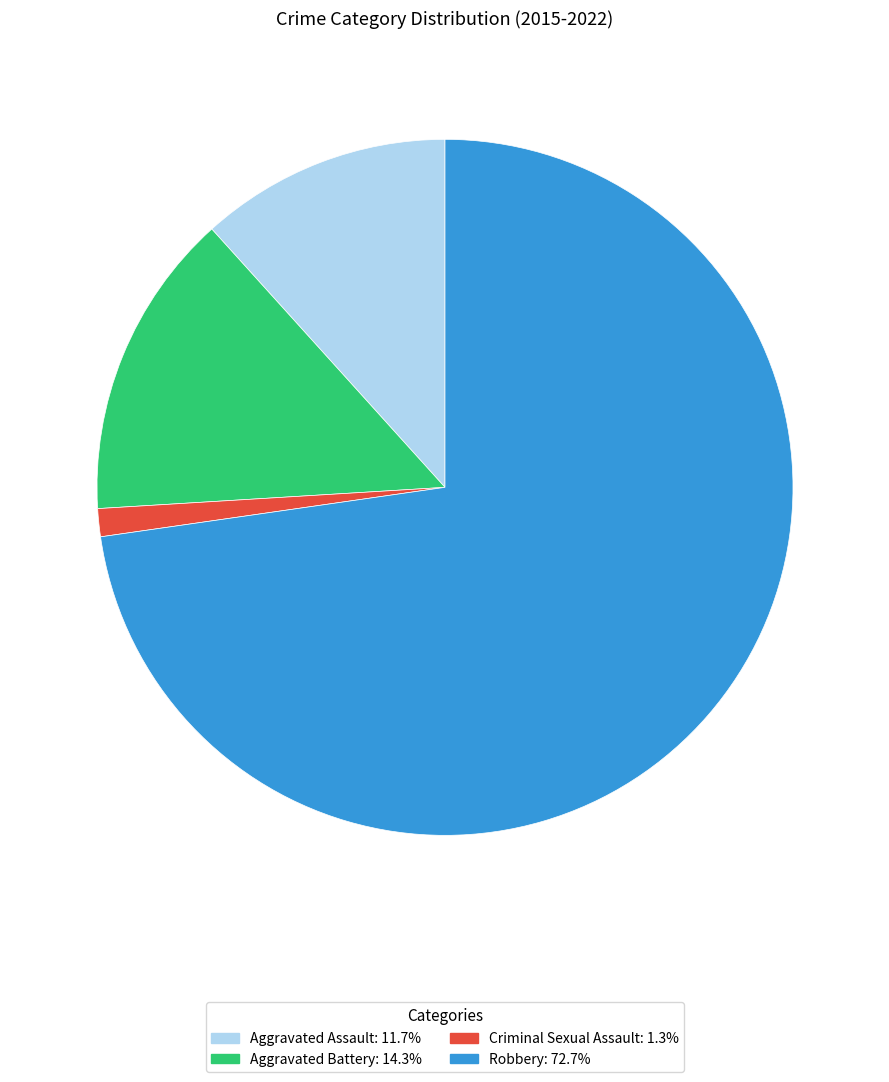

Between Aggravated Assault and Aggravated Battery, which is larger?

Aggravated Battery